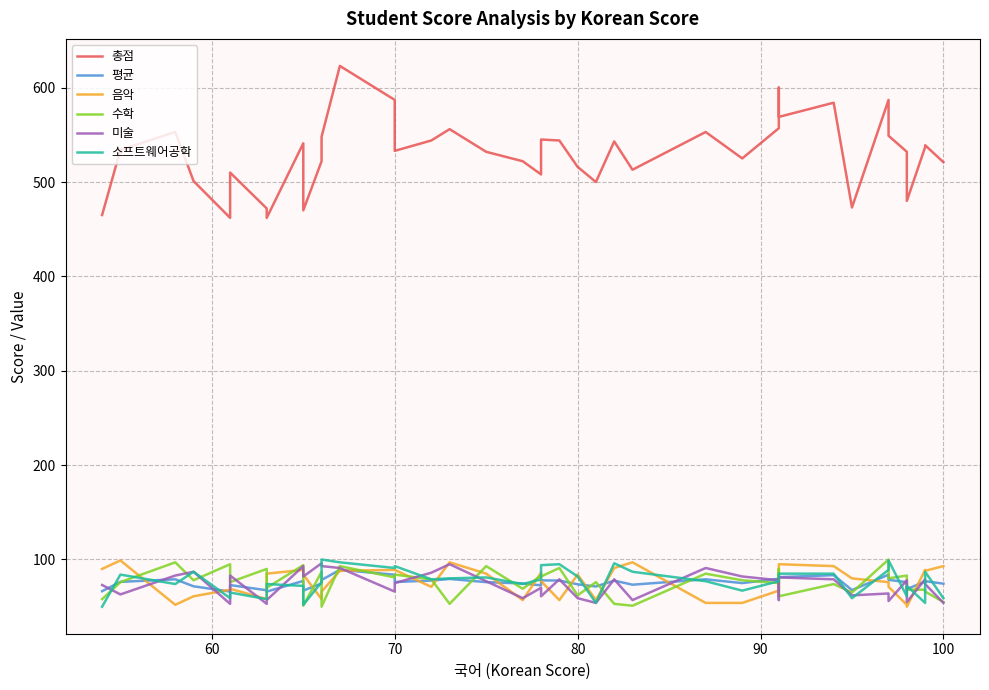

Is the value of 평균 at 8 greater than the value of 미술 at 90?

Yes